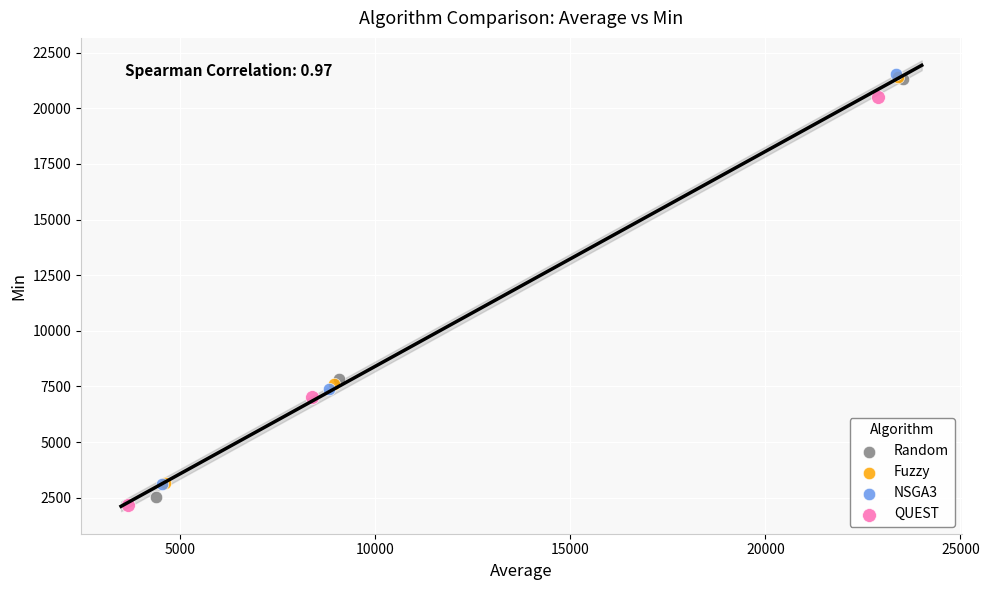

Which series reaches the minimum Y coordinate?

QUEST